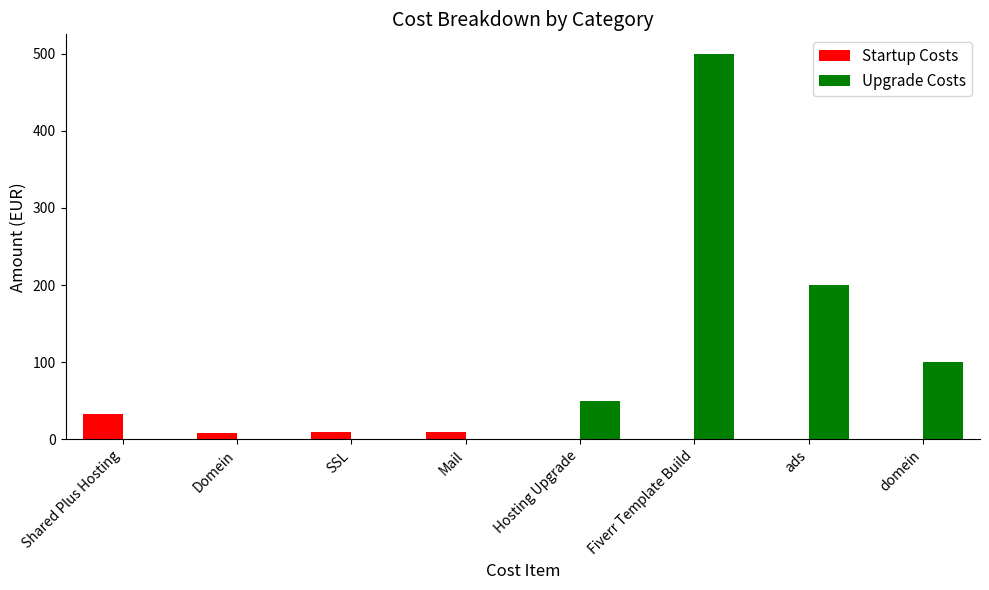

What is the sum of all Startup Costs values?

61